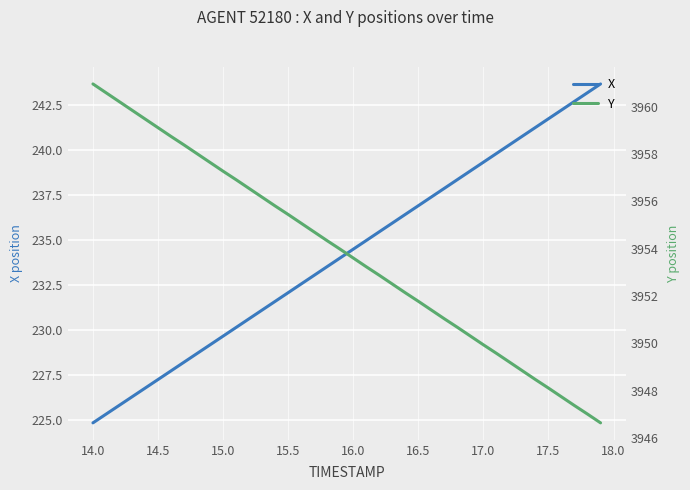

What is the minimum value shown in the chart?

224.8